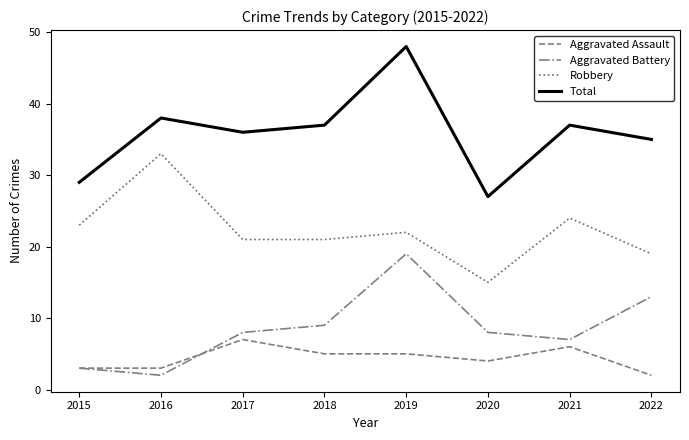

Reading right to left, list all the values displayed in this chart.

Aggravated Assault: 2	6	4	5	5	7	3	3
Aggravated Battery: 13	7	8	19	9	8	2	3
Robbery: 19	24	15	22	21	21	33	23
Total: 35	37	27	48	37	36	38	29